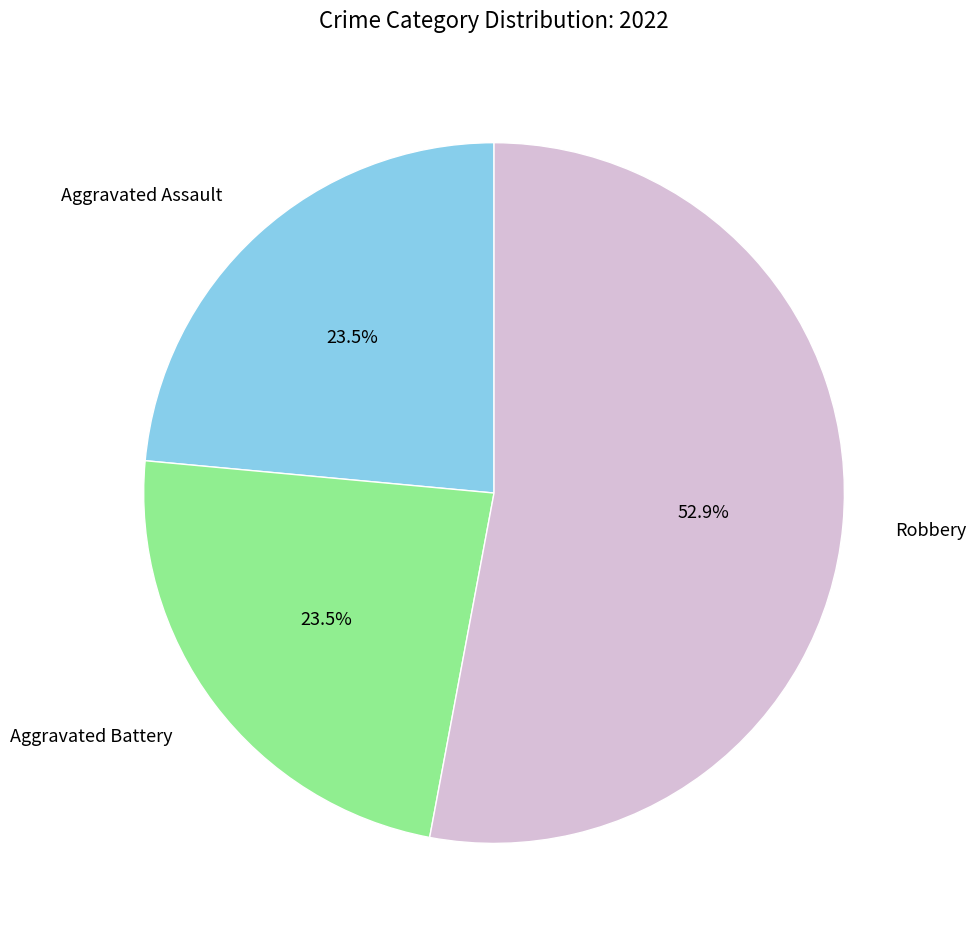

How many slices are in this pie chart?

3